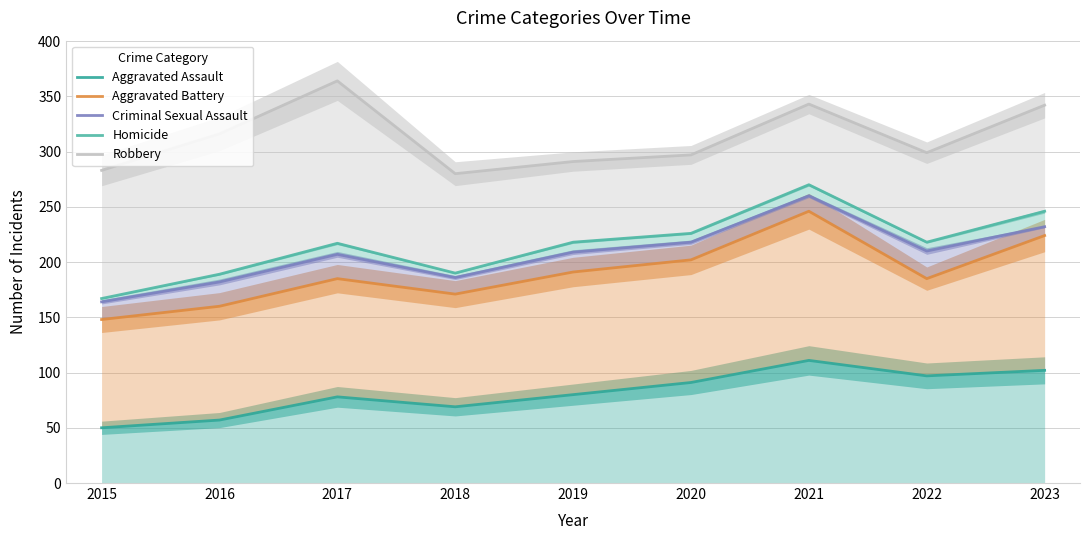

What is the difference between the highest and lowest values at 2021?

232